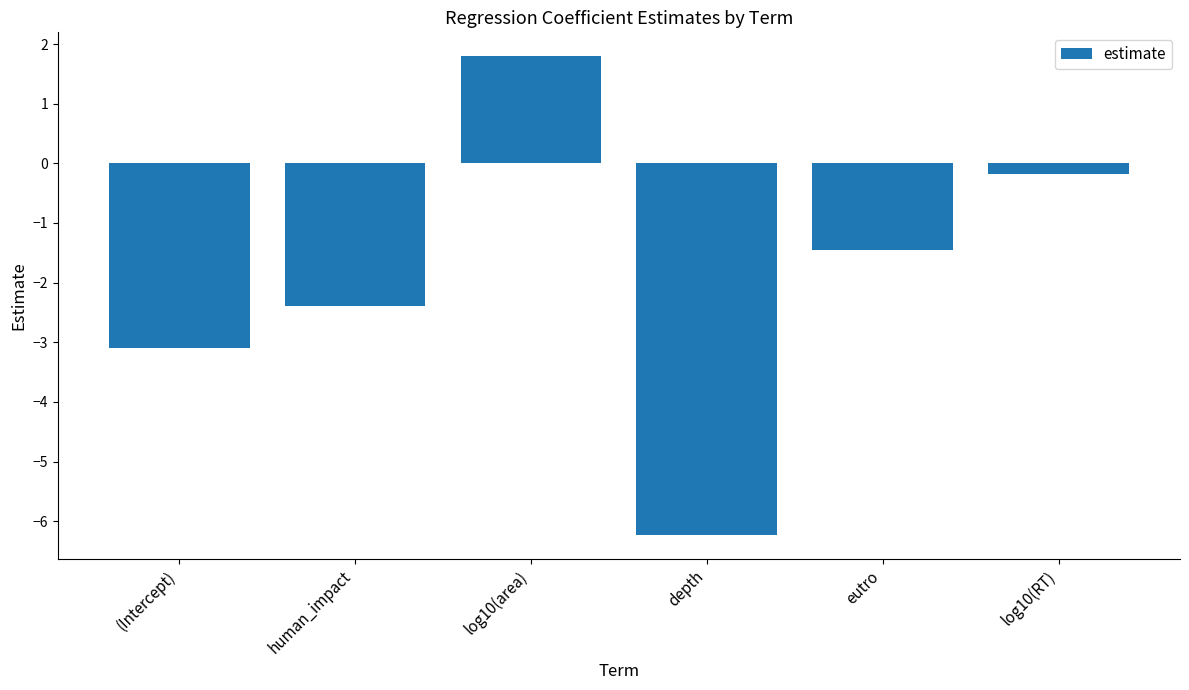

How many values are below zero?

5